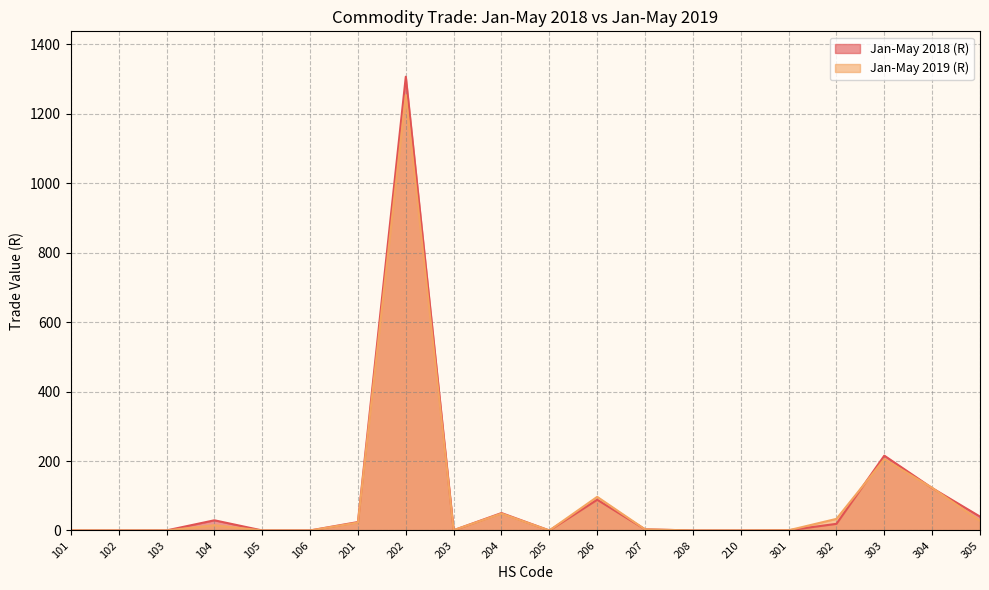

What is the total value across all series at 101?

0.2